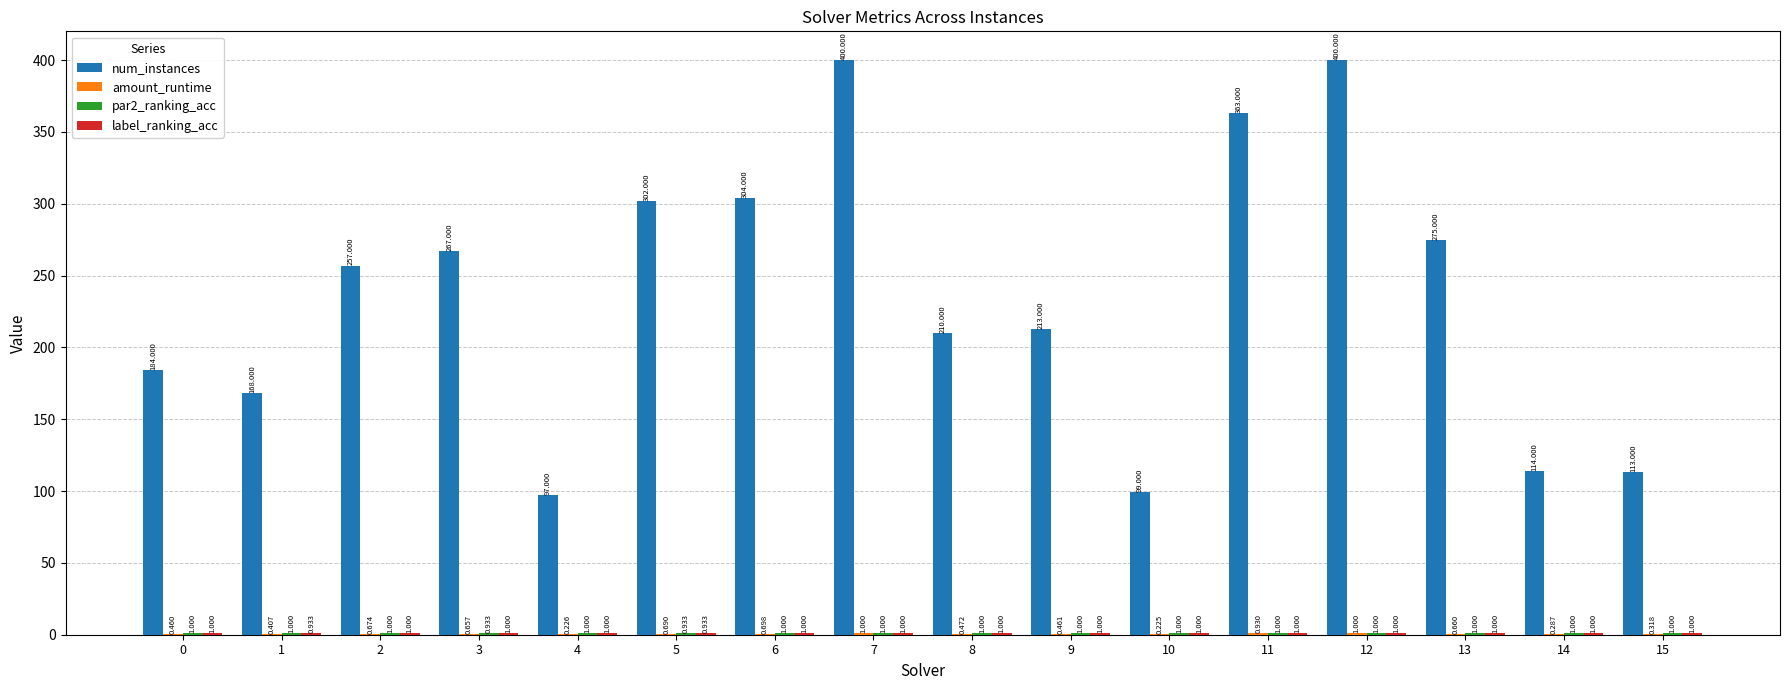

Does the chart contain stacked bars?

No